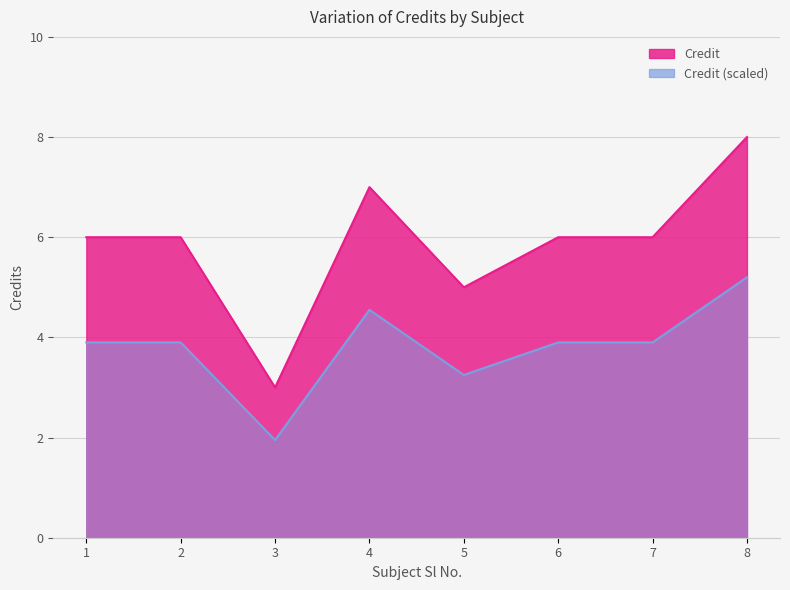

What is the minimum value shown in the chart?

3